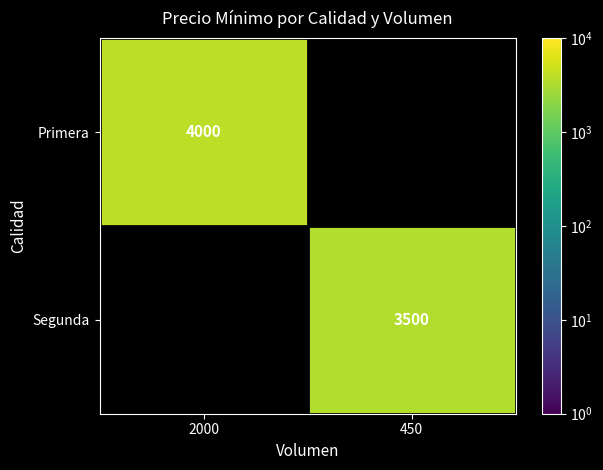

At which category does the chart reach its minimum across all series?

450